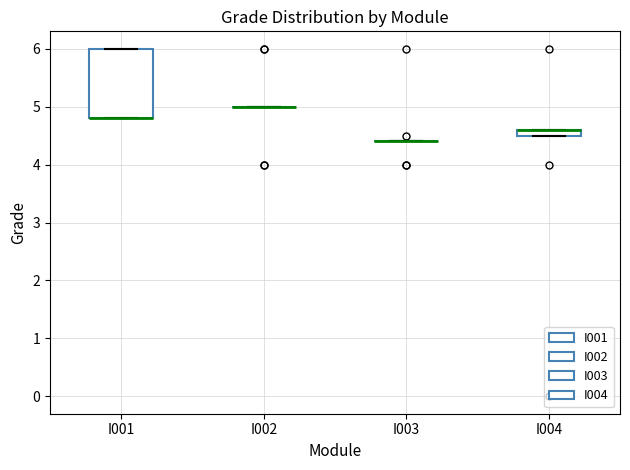

Where is the lower edge of the box for I004 on the y-axis? The values are not printed on the chart, so give them approximately, as read against the axis.

4.5